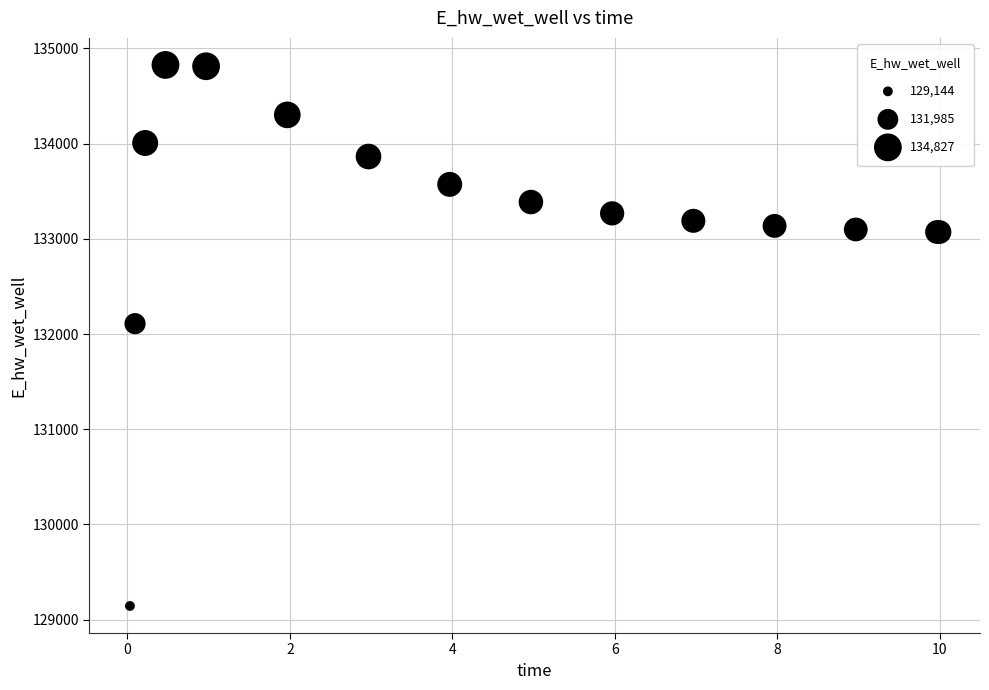

What Y value in the scatter plot is closest to 131985?

132109.4